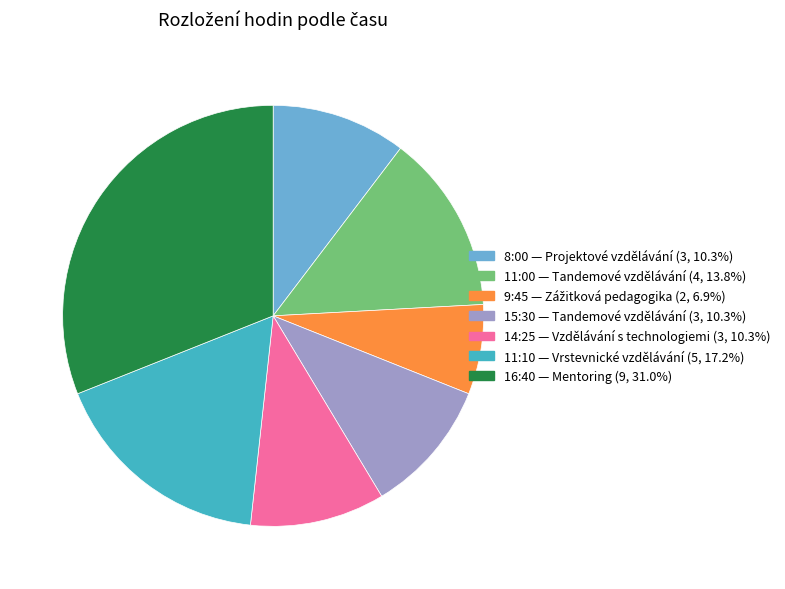

What is the smallest slice in the pie chart?

9:45